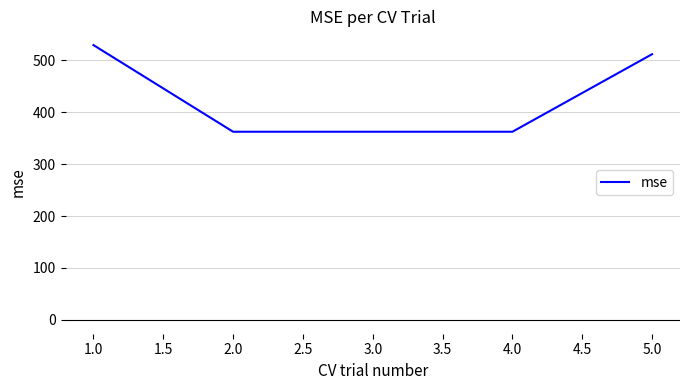

Which has a higher value, 3.0 or 1.0?

1.0